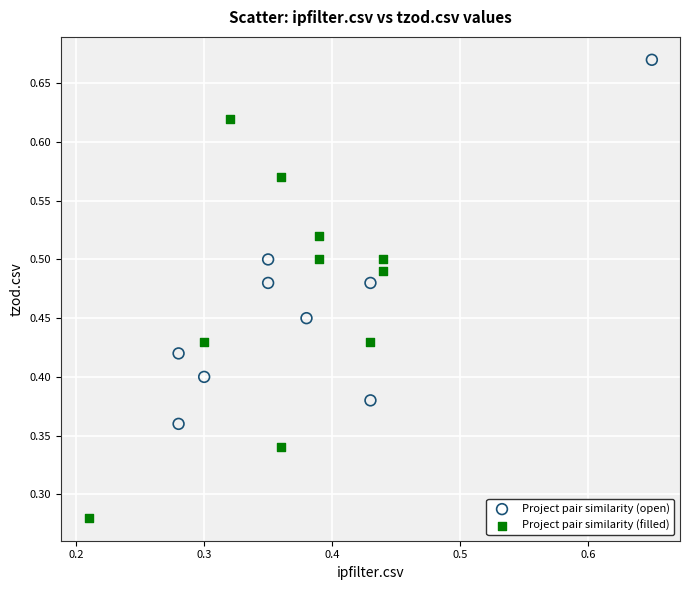

Which series contains the highest Y value?

Project pair similarity (open)